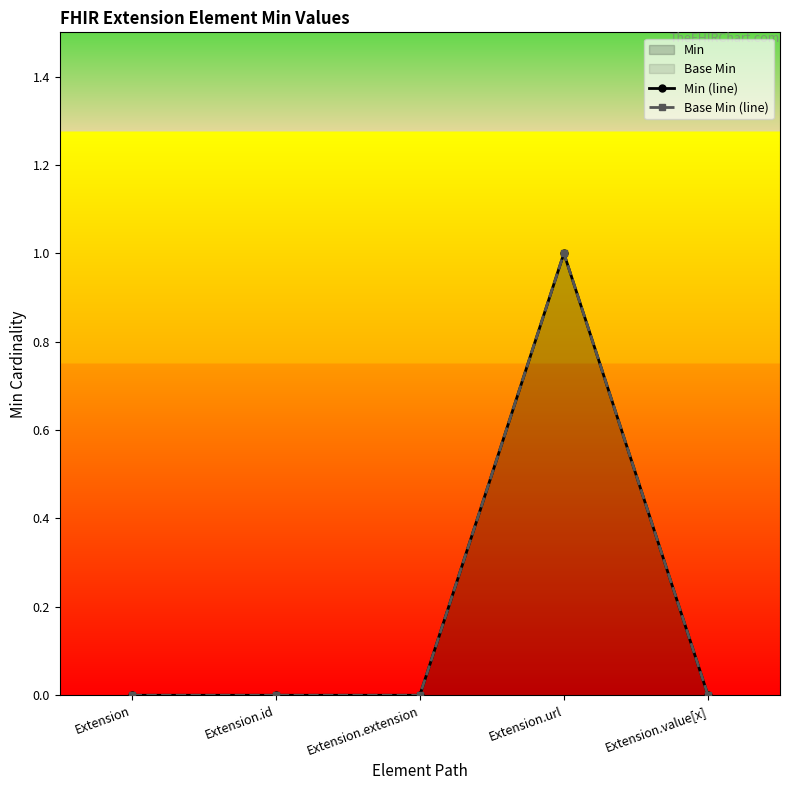

True or false: Base Min (line) and Min (line) cross at least once.

False